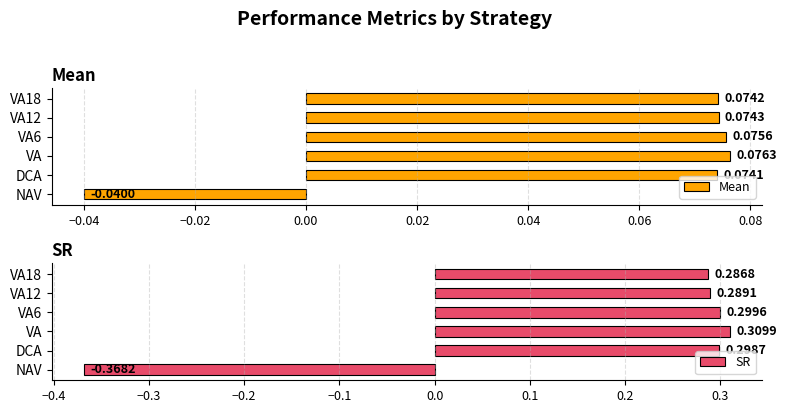

Is the value of Mean at VA18 greater than the value of SR at VA18?

No